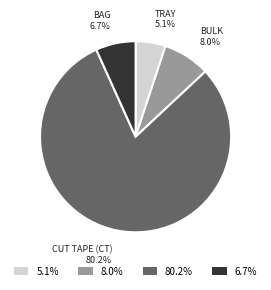

Which category has the biggest portion of the pie?

80.2%